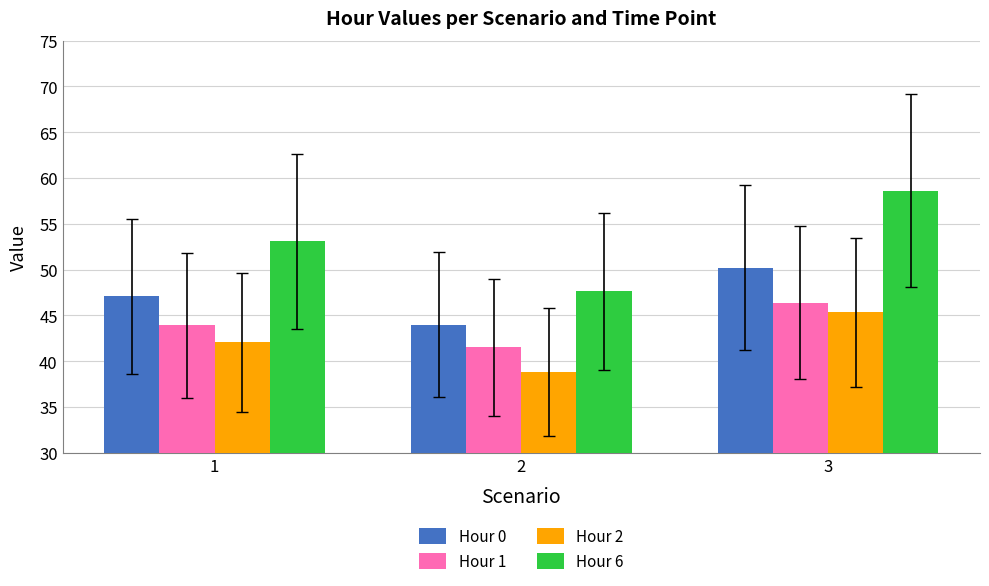

Which series has the largest total across all categories?

Hour 6